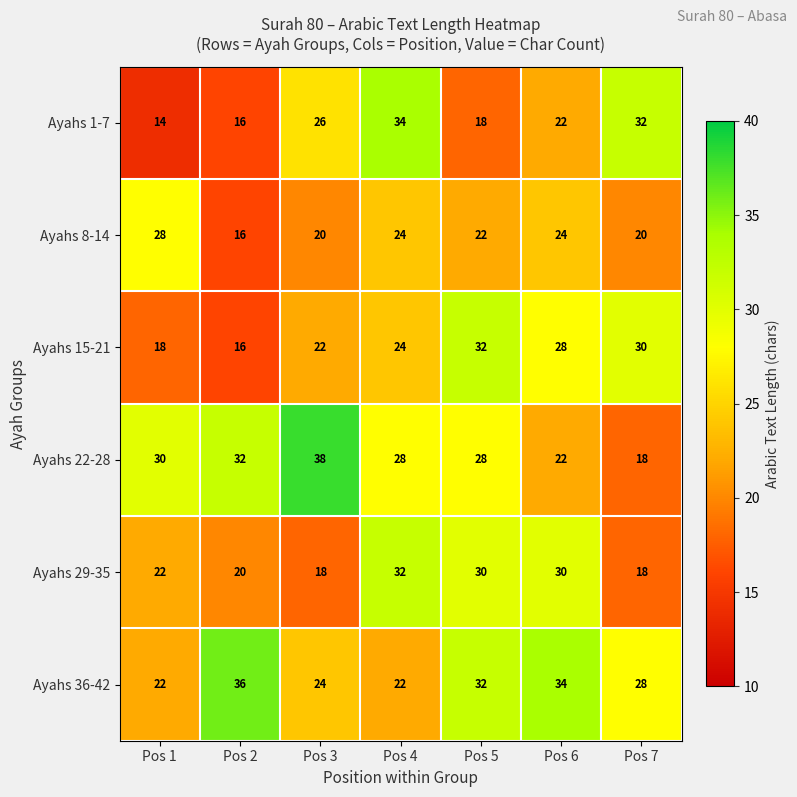

Is it true that Ayahs 1-7 equals 23 at Pos 1?

False